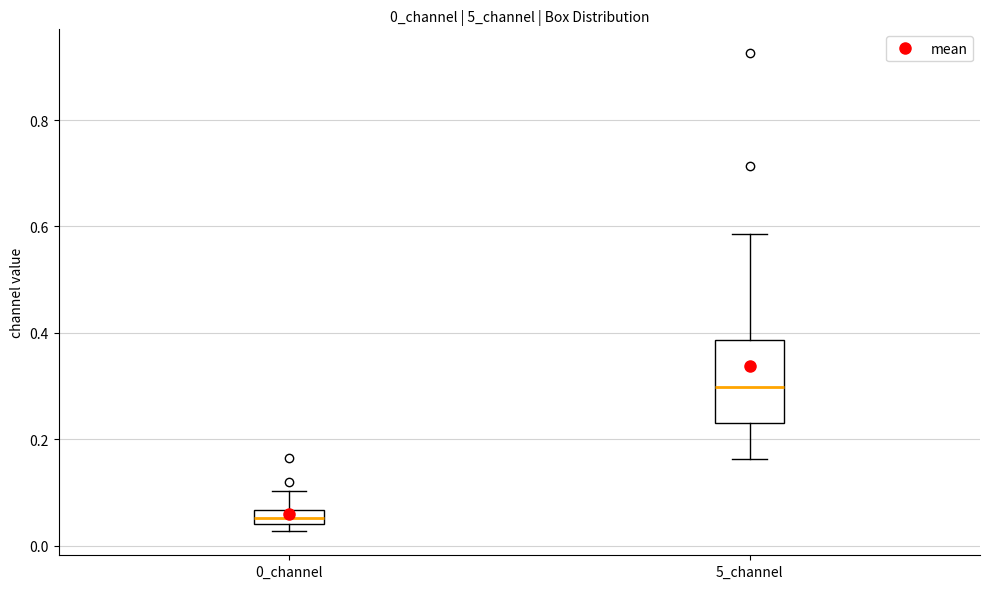

Which box has the lowest median line?

0_channel